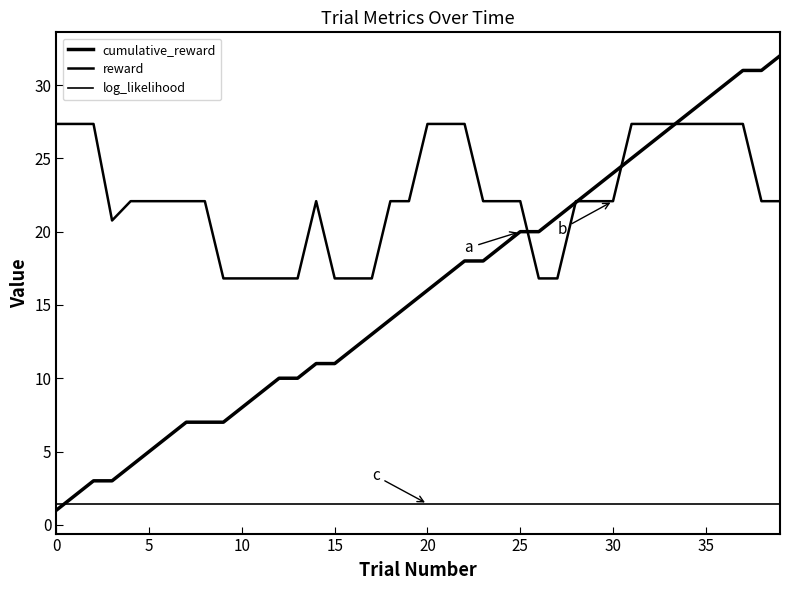

How many series are shown in this chart?

3